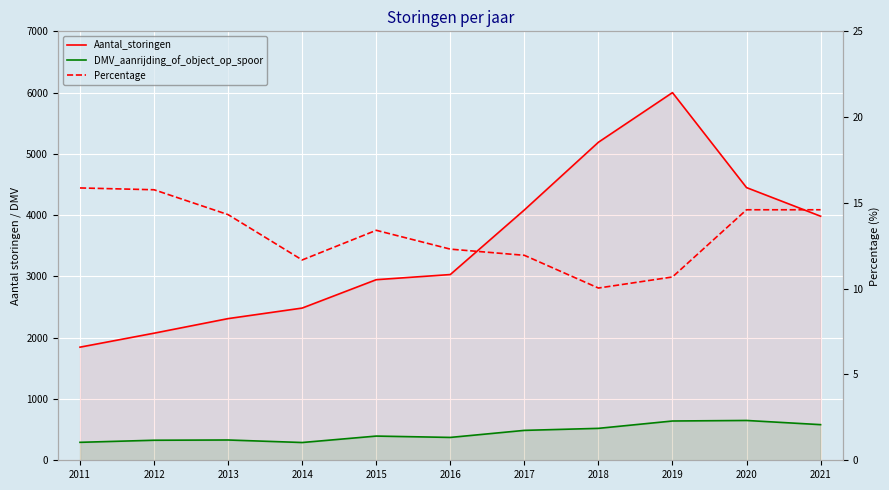

The value of Percentage at 2012 is 23.5. True or false?

False